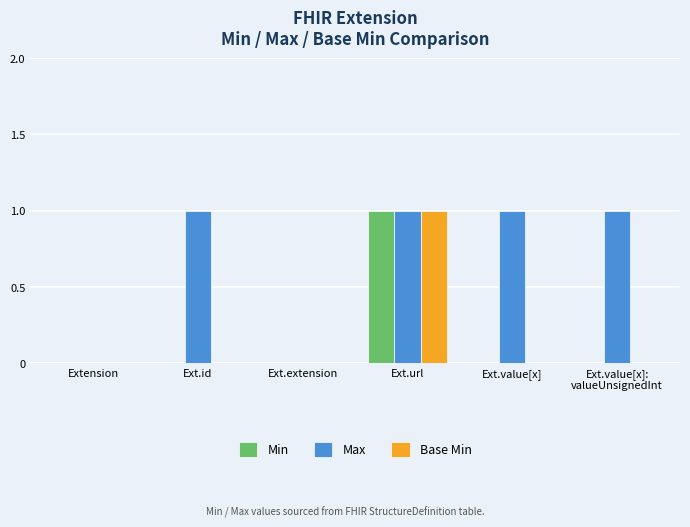

The Base Min series shows 0 at Ext.value[x]:
valueUnsignedInt. True or false?

True